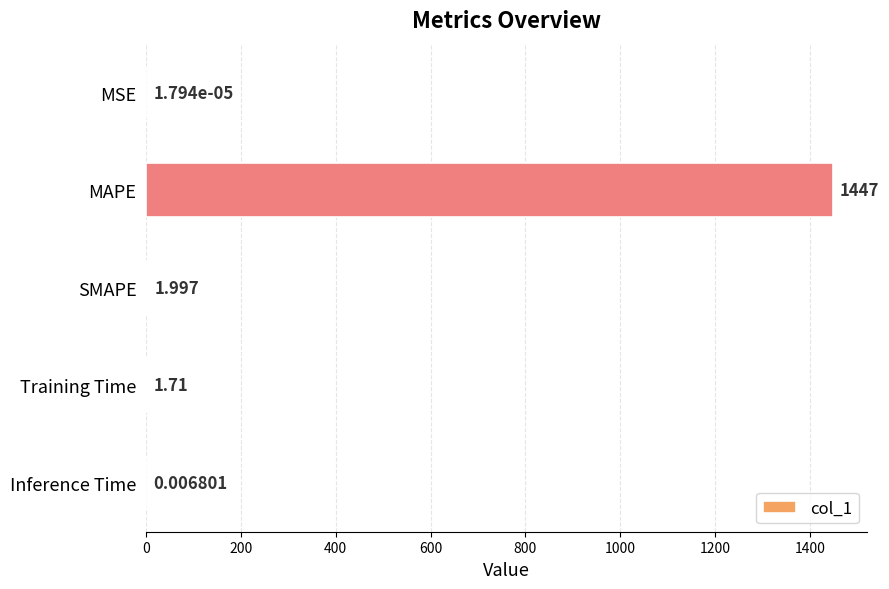

Which has a higher value, SMAPE or MAPE?

MAPE